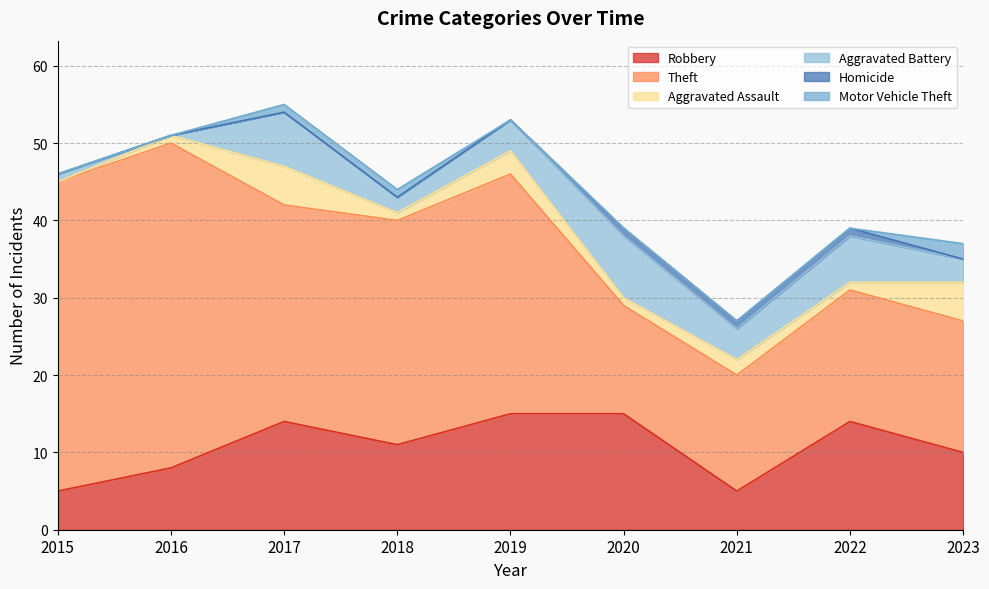

What value does the Aggravated Assault series have at 2019?

3